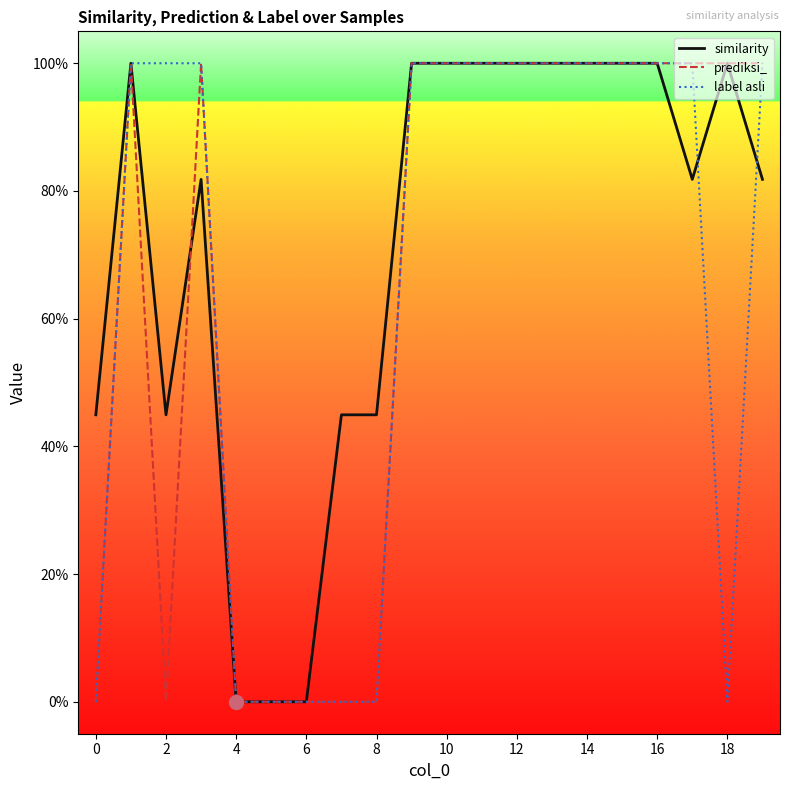

Does the chart have visible grid lines?

No